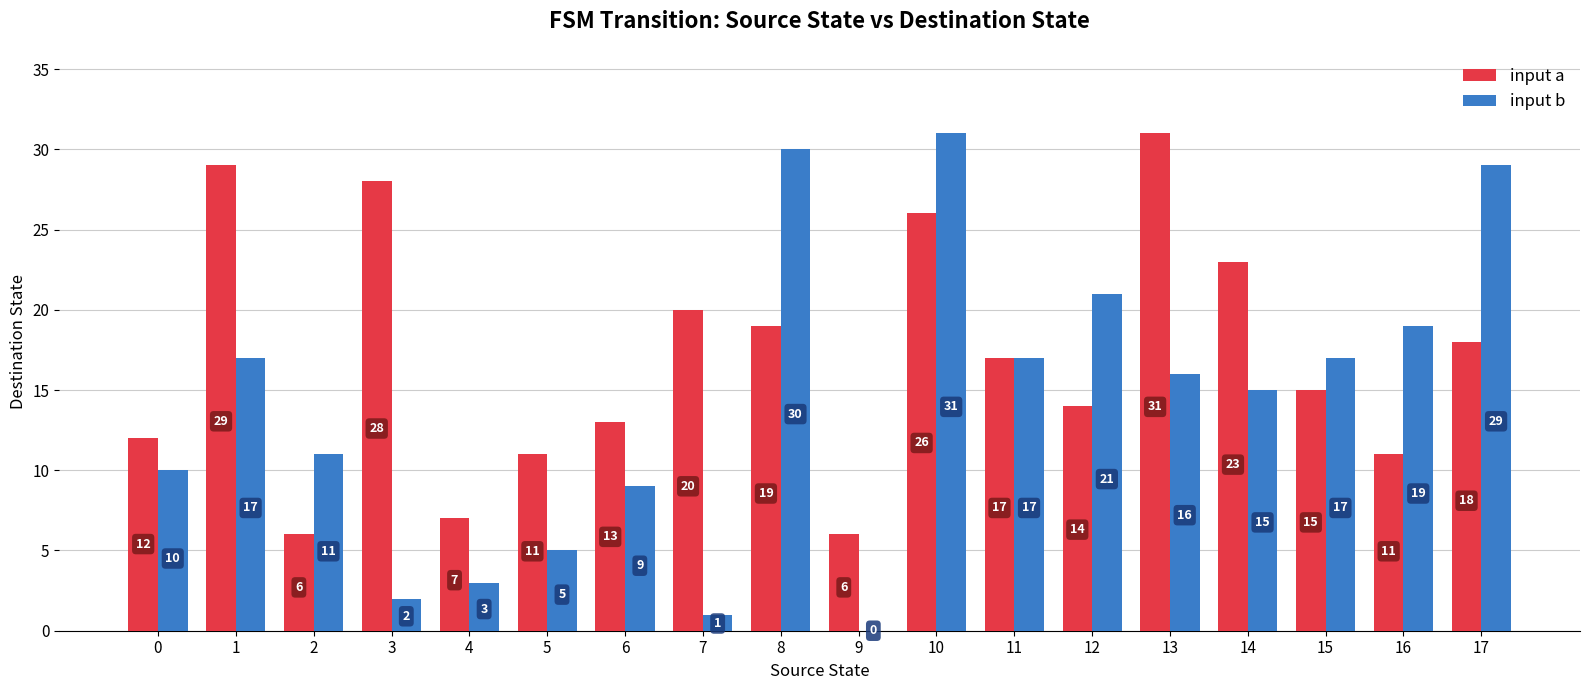

Are the bars grouped side by side (vs. stacked)?

Yes